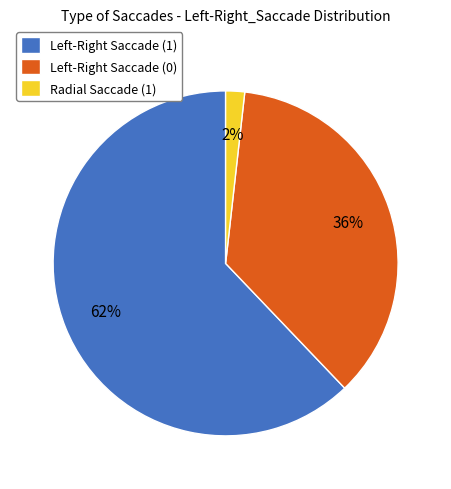

Is it true that Radial Saccade (1) is 2% of the pie?

True